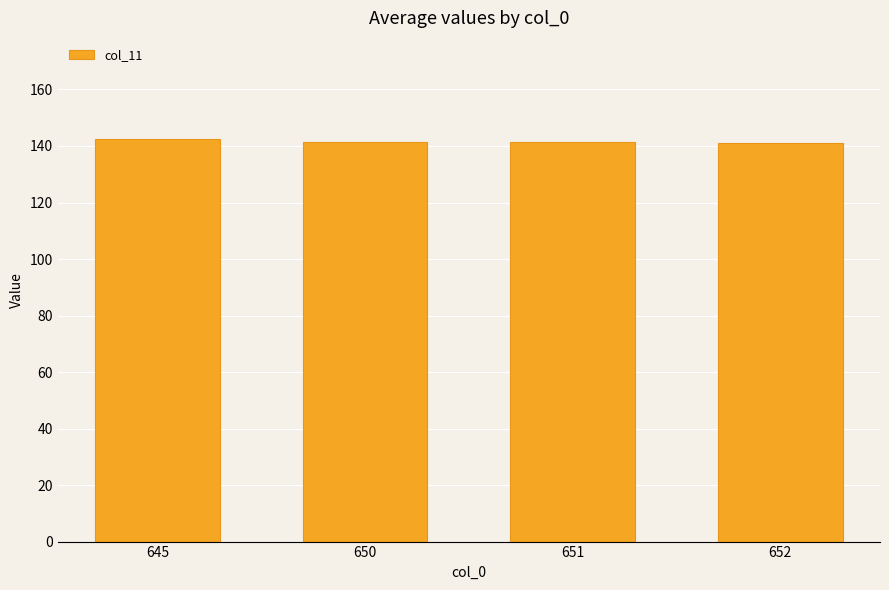

What is the sum of the values at 650 and 645?

283.9